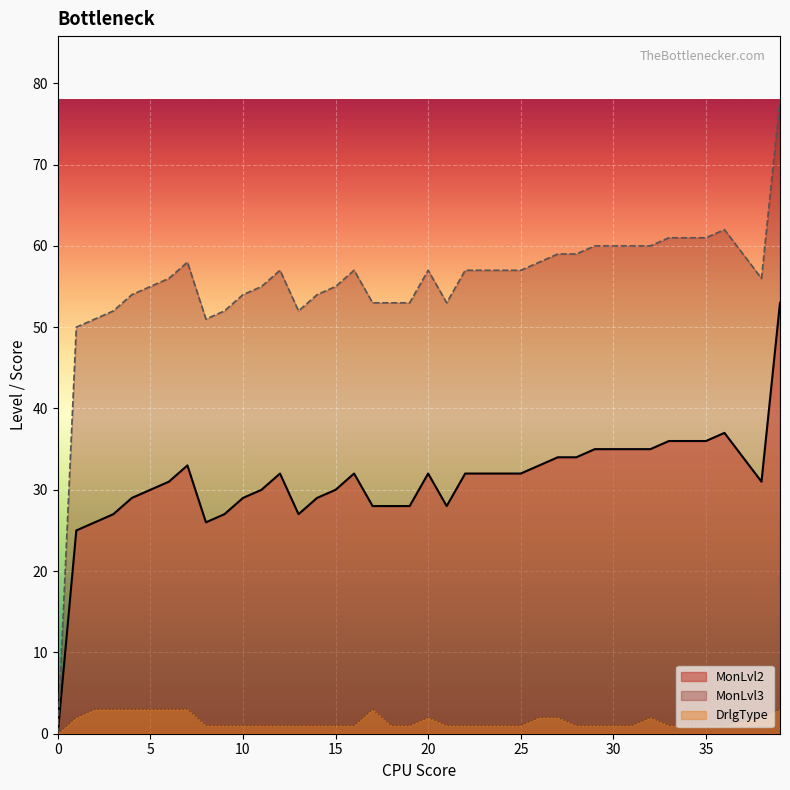

Which series has the largest total across all categories?

MonLvl3